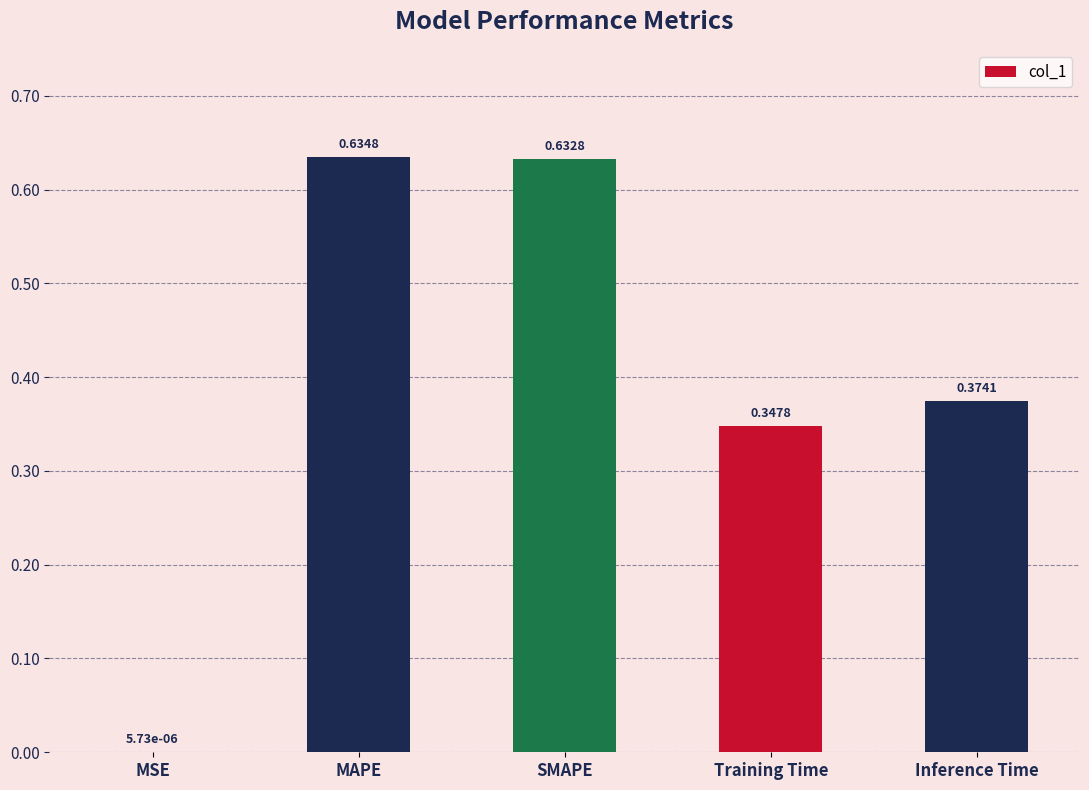

At which label is the value closest to 0?

MSE